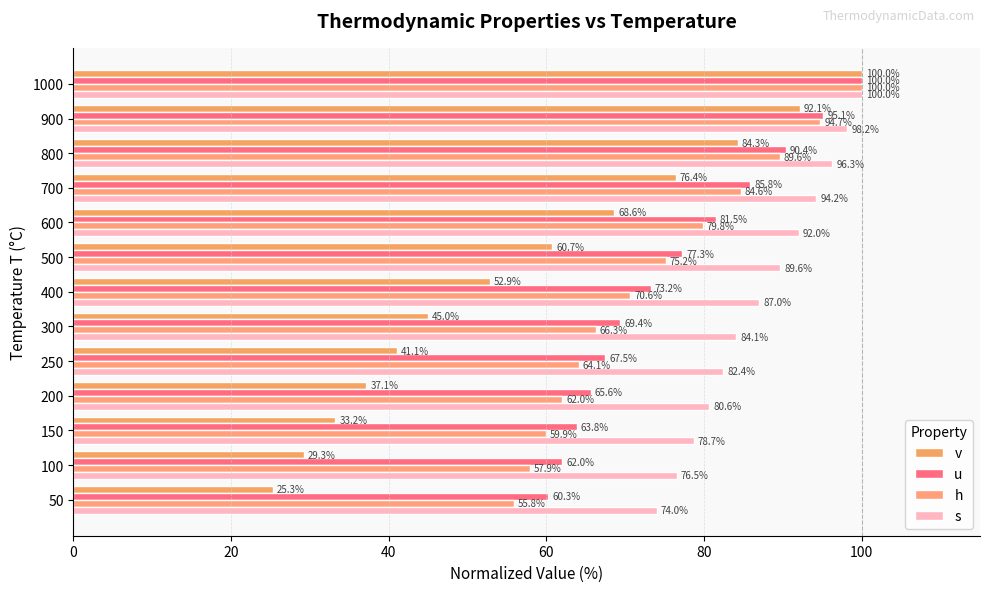

What is the smallest value displayed?

25.3